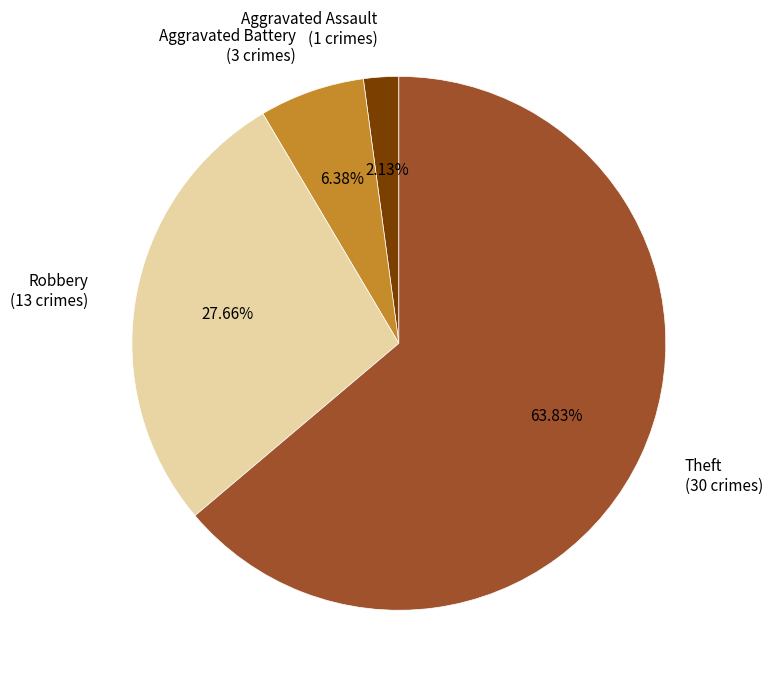

Is the sum of Theft (30 crimes) and Aggravated Assault (1 crimes) greater than half?

Yes